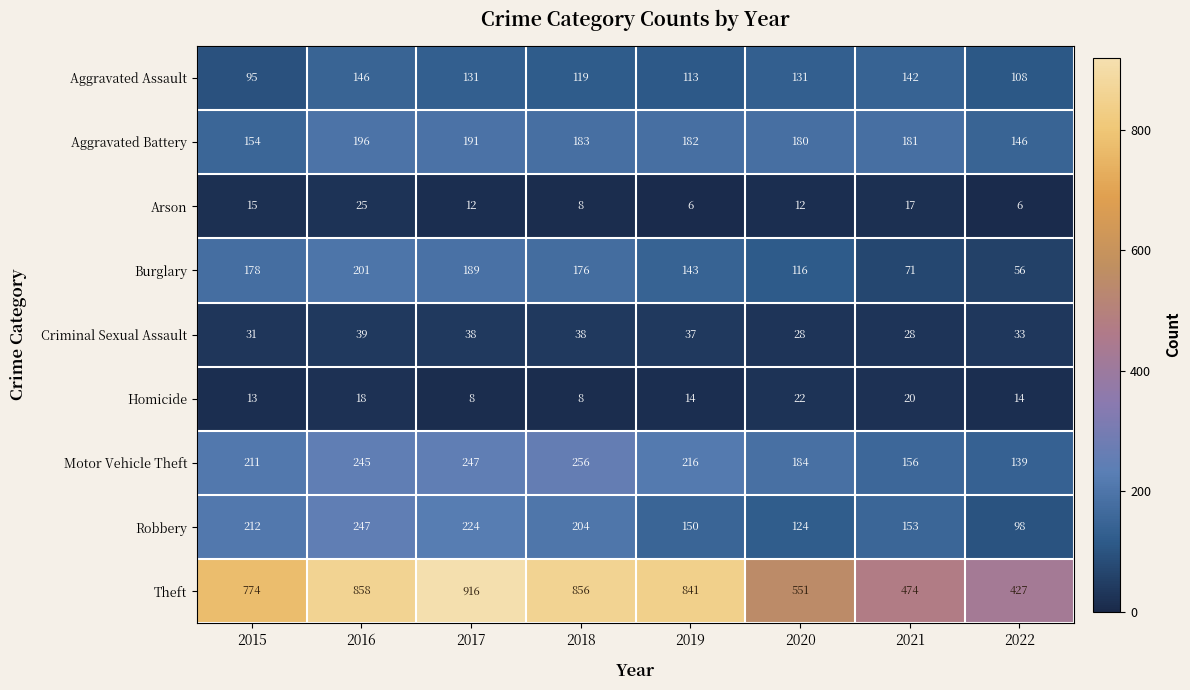

What is the sum of the Criminal Sexual Assault values at 2022 and 2018?

71